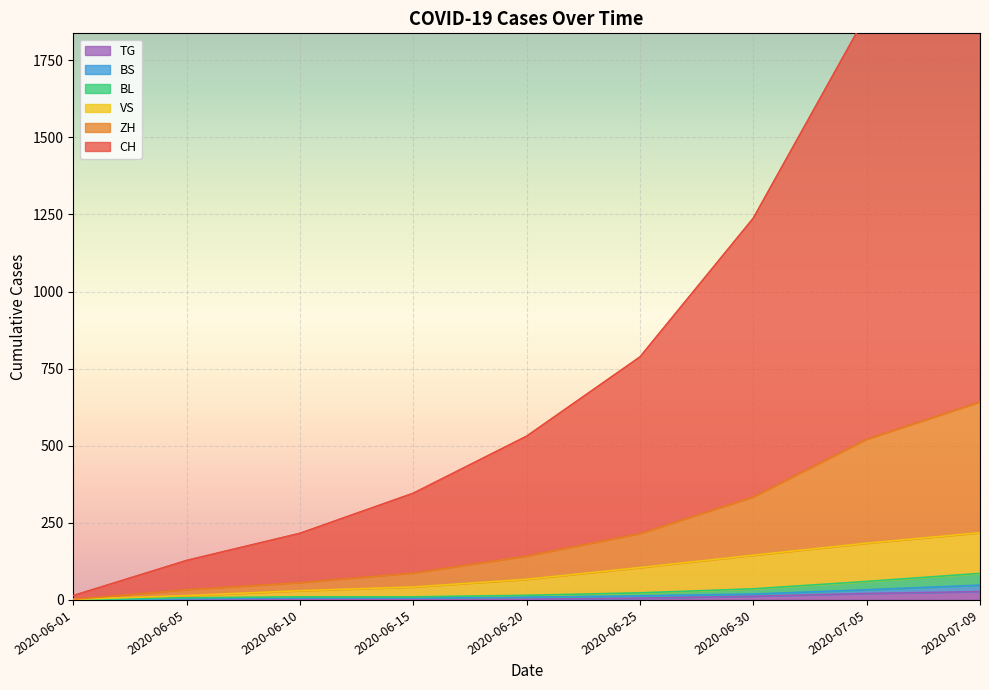

True or false: VS and CH cross at least once.

False